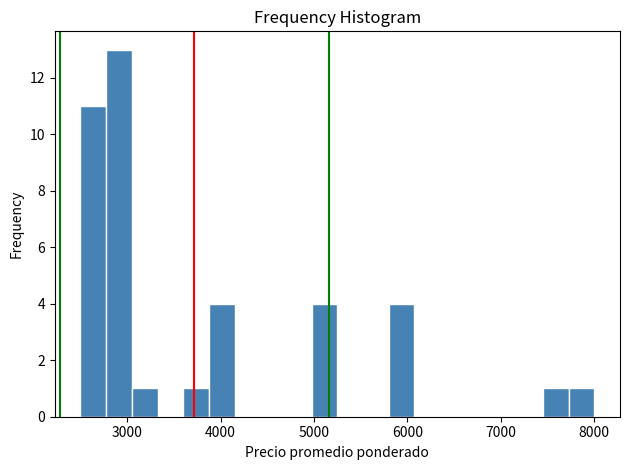

Around what value on the x-axis is the tallest bar? Give the approximate position of its centre, as read against the axis.

2900